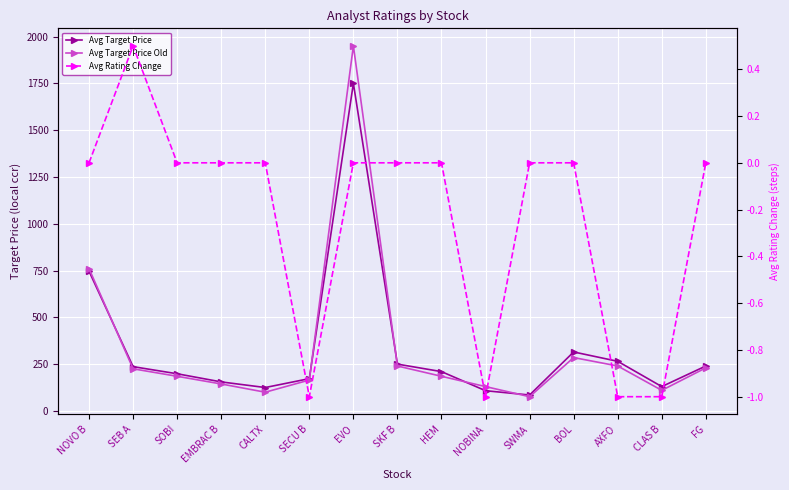

How many interior local valleys does the Avg Target Price series have?

3